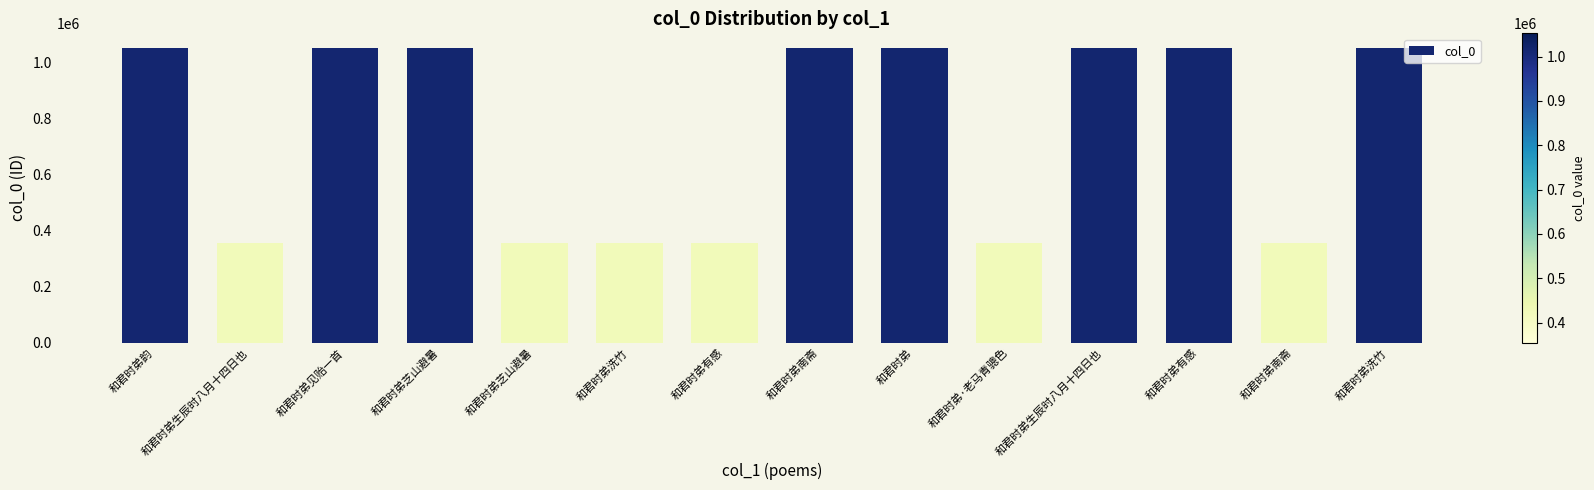

Count the number of data series in this chart.

1